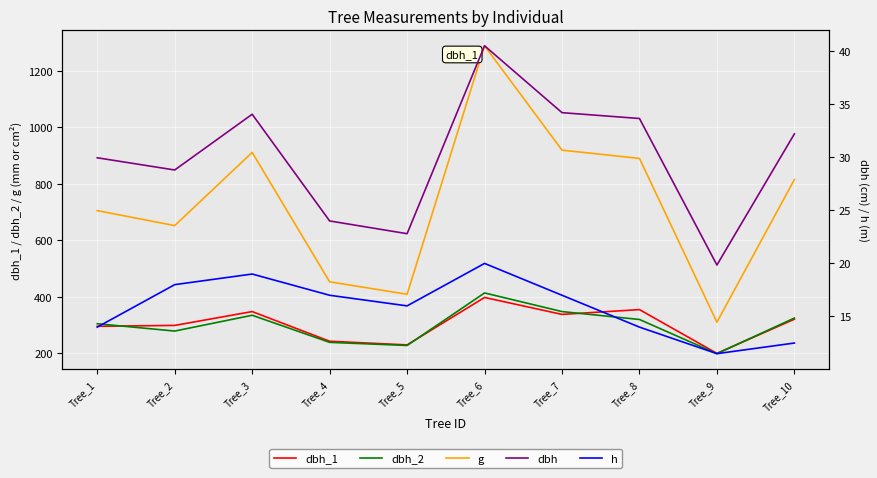

How many values in the dbh_2 series are below 319?

5